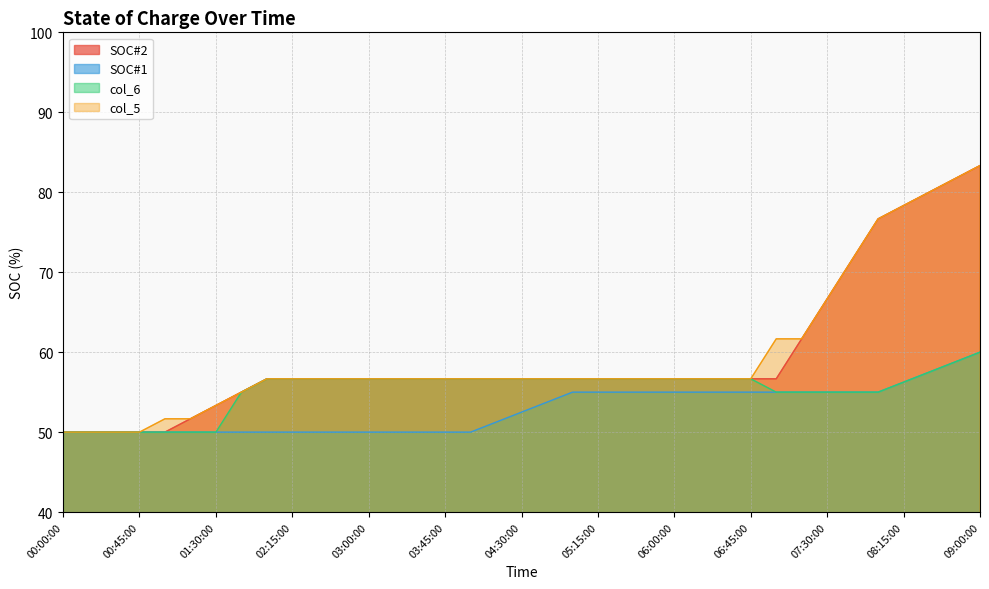

Reading left to right, list all the values displayed in this chart.

SOC#2: 50.0	50.0	50.0	50.0	50.0	51.7	53.3	55.0	56.7	56.7	56.7	56.7	56.7	56.7	56.7	56.7	56.7	56.7	56.7	56.7	56.7	56.7	56.7	56.7	56.7	56.7	56.7	56.7	56.7	61.7	66.7	71.7	76.7	78.3	80.0	81.7	83.3
SOC#1: 50.0	50.0	50.0	50.0	50.0	50.0	50.0	50.0	50.0	50.0	50.0	50.0	50.0	50.0	50.0	50.0	50.0	51.2	52.5	53.8	55.0	55.0	55.0	55.0	55.0	55.0	55.0	55.0	55.0	55.0	55.0	55.0	55.0	56.2	57.5	58.8	60.0
col_6: 50.0	50.0	50.0	50.0	50.0	50.0	50.0	55.0	56.7	56.7	56.7	56.7	56.7	56.7	56.7	56.7	56.7	56.7	56.7	56.7	56.7	56.7	56.7	56.7	56.7	56.7	56.7	56.7	55.0	55.0	55.0	55.0	55.0	56.2	57.5	58.7	60.0
col_5: 50.0	50.0	50.0	50.0	51.7	51.7	53.3	55.0	56.7	56.7	56.7	56.7	56.7	56.7	56.7	56.7	56.7	56.7	56.7	56.7	56.7	56.7	56.7	56.7	56.7	56.7	56.7	56.7	61.7	61.7	66.7	71.7	76.7	78.3	80.0	81.7	83.3